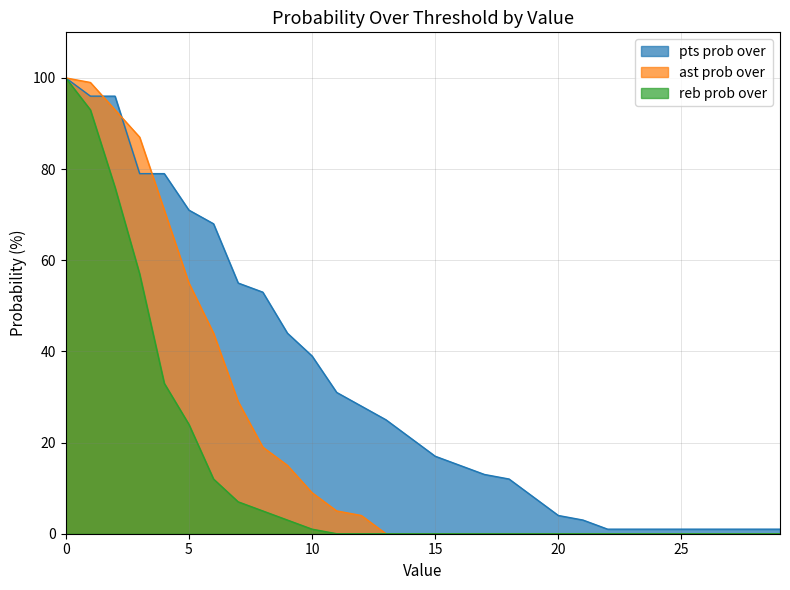

At how many categories does at least one series exceed 20?

15